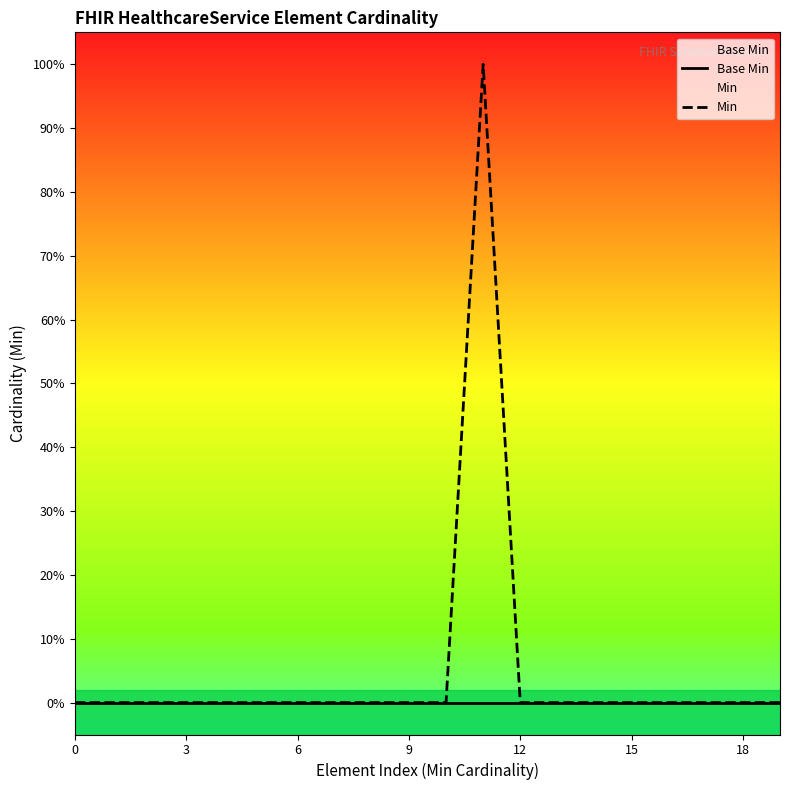

What is the label of the 14th point from the left?

13